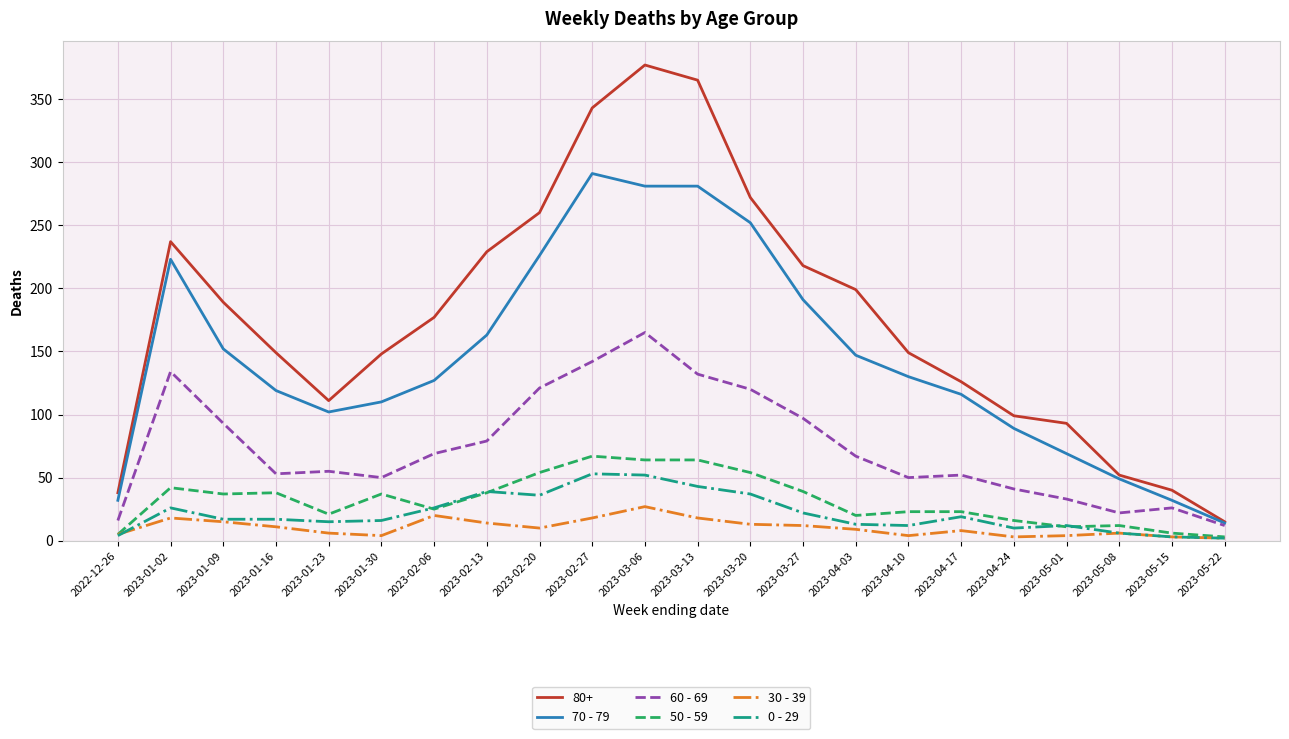

What is the greatest value displayed?

377